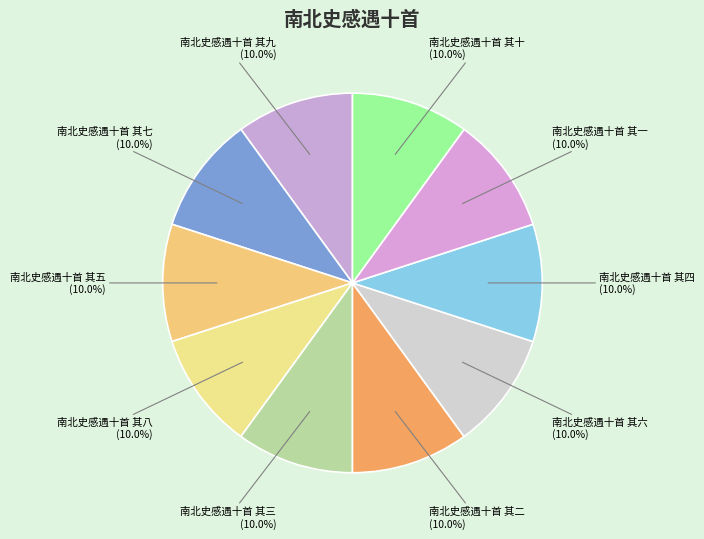

Count the number of slices in the pie.

10